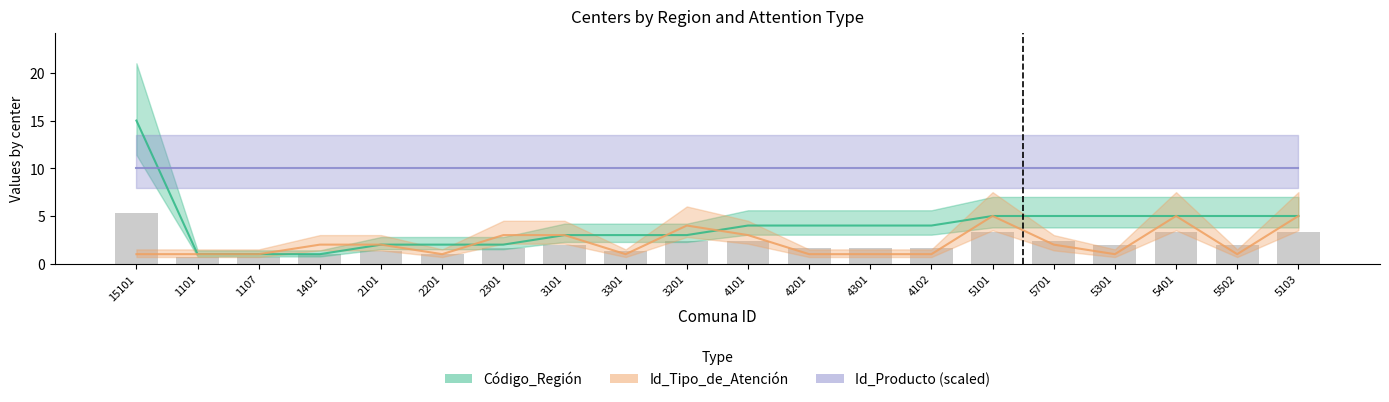

What is the lowest value of the Código_Región series?

1